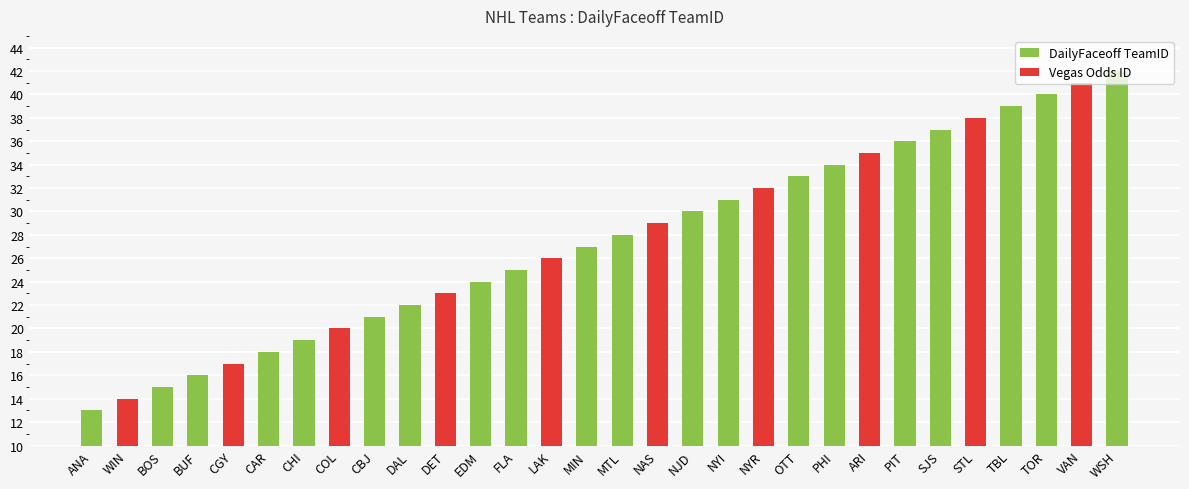

What are all the series names shown in the legend?

DailyFaceoff TeamID, Vegas Odds ID